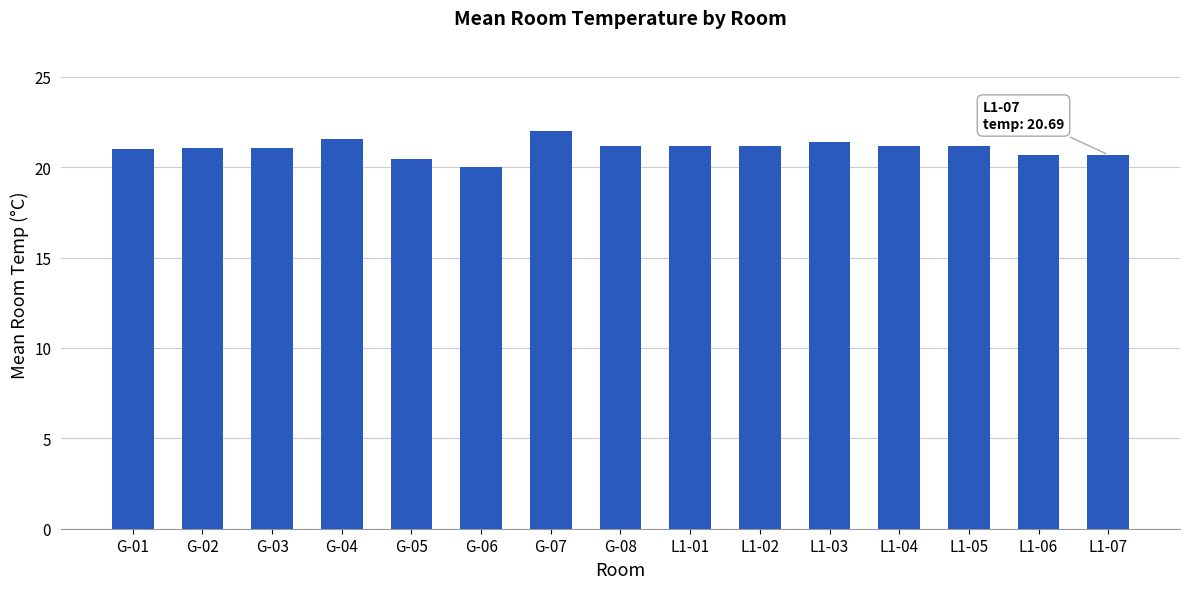

Which category has the highest value across all series?

G-07